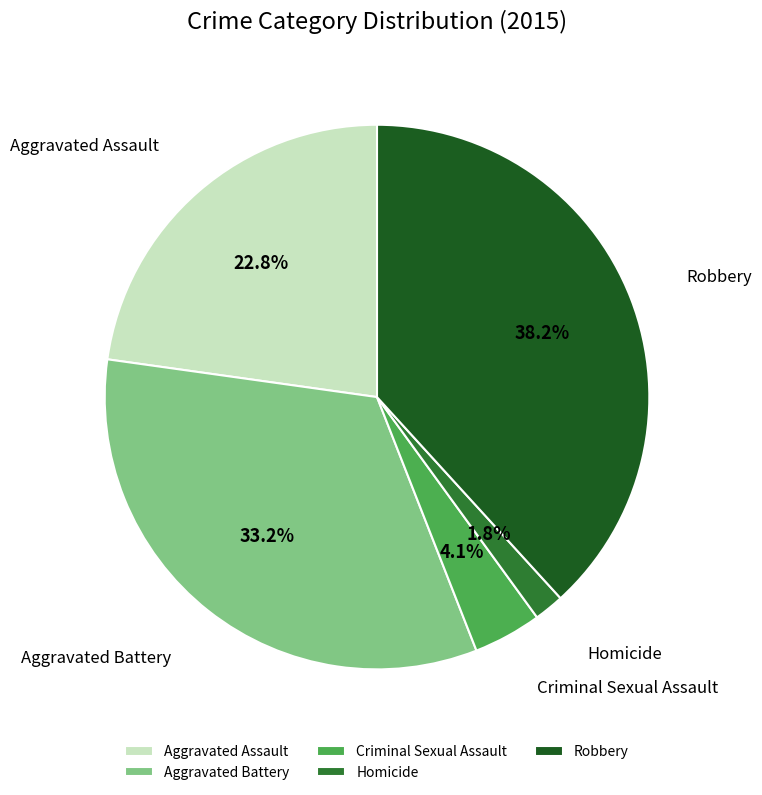

How many segments does this pie chart have?

5